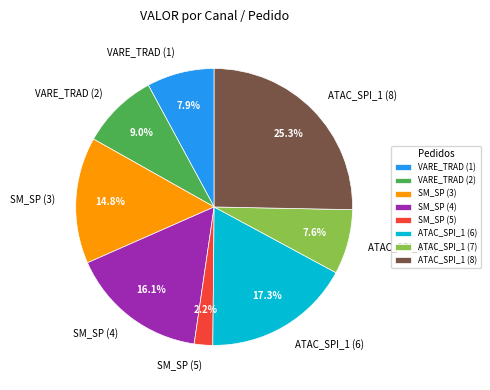

Approximately how many times larger is the value at VARE_TRAD (1) compared to ATAC_SPI_1 (7)?

1.0